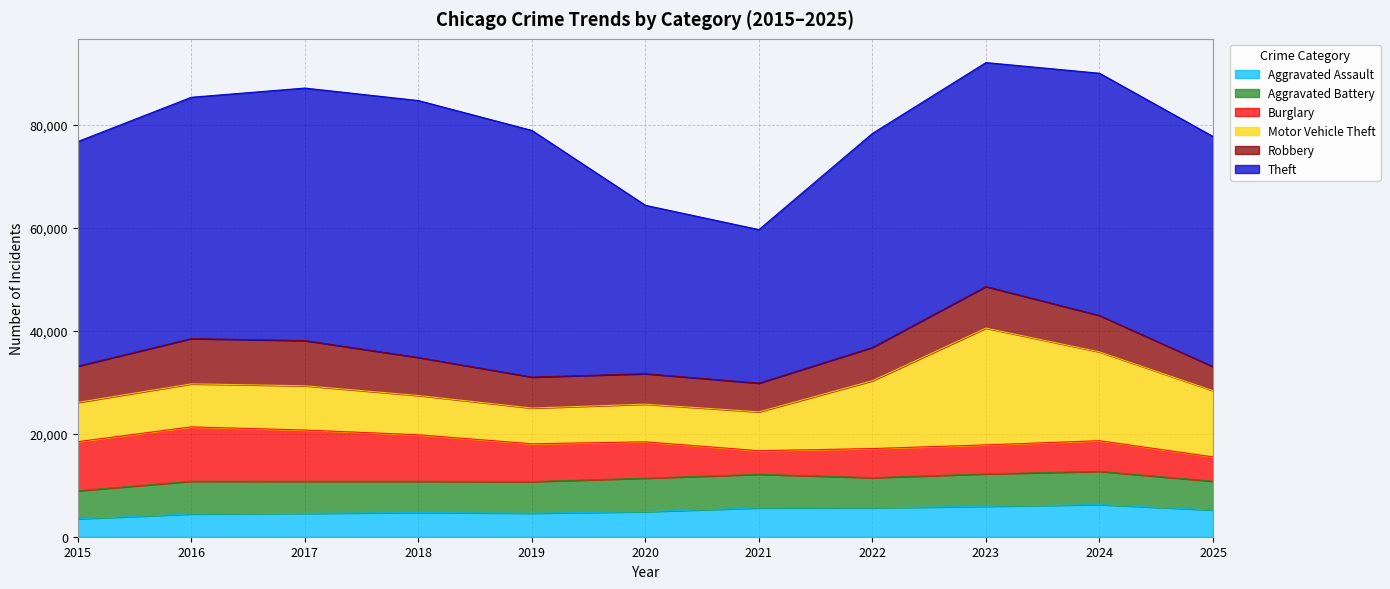

Between which two adjacent categories do Burglary and Robbery first intersect?

2020 and 2021